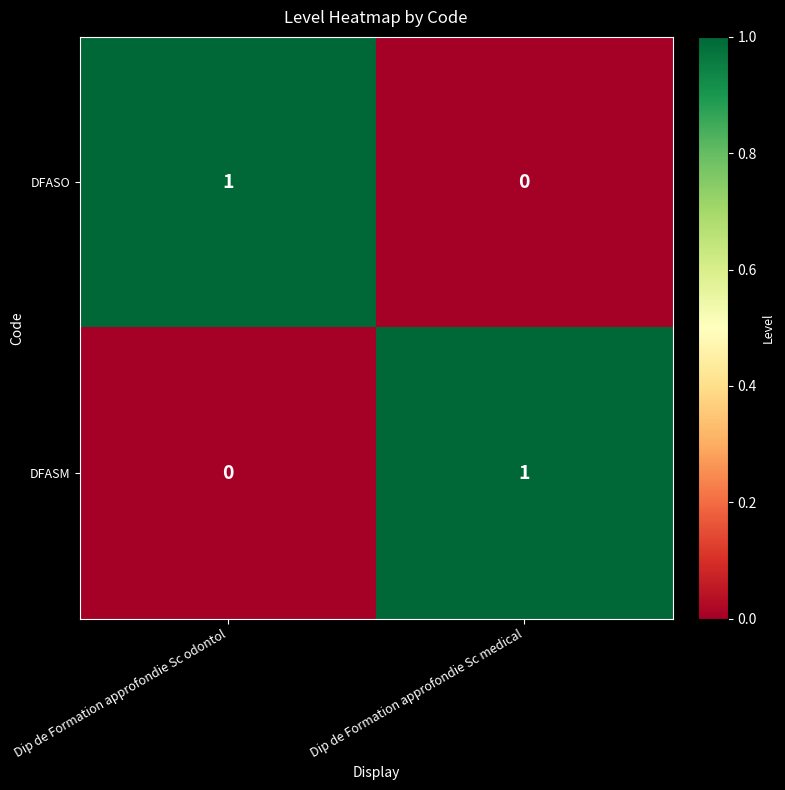

At which label is DFASO closest to 0?

Dip de Formation approfondie Sc medical